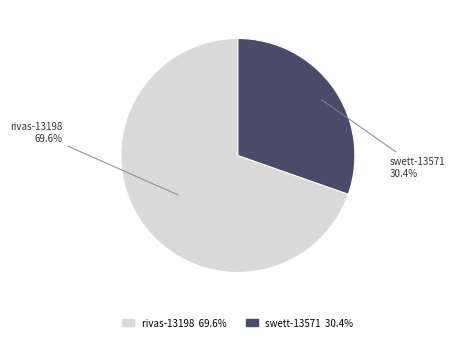

What is the smallest slice in the pie chart?

swett-13571